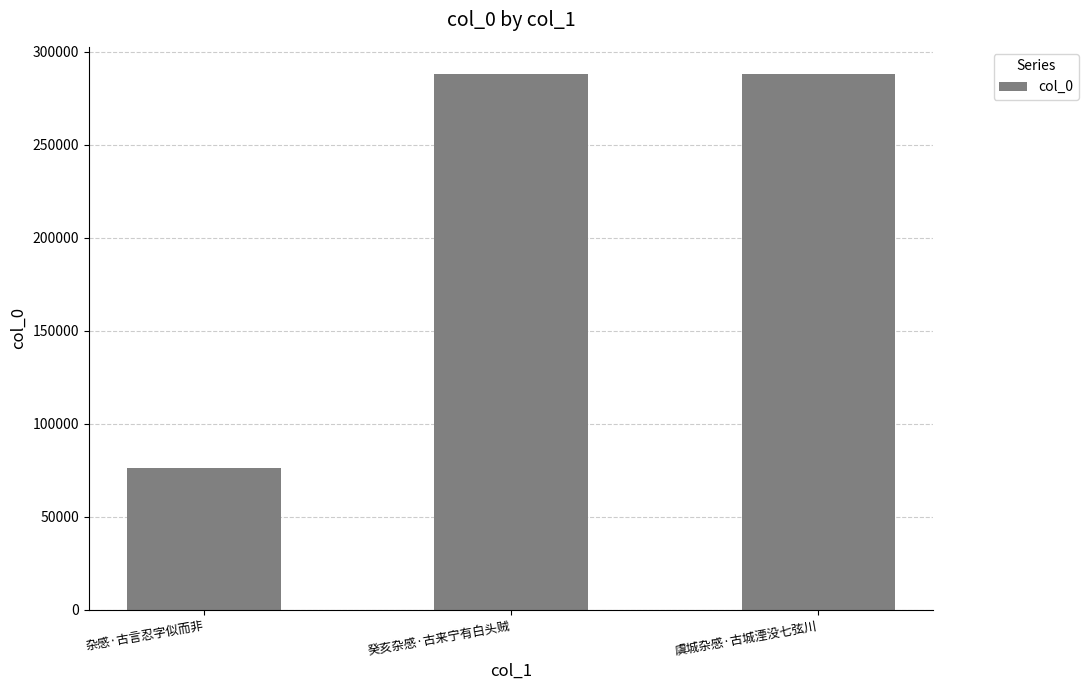

How many bars are there in total?

3